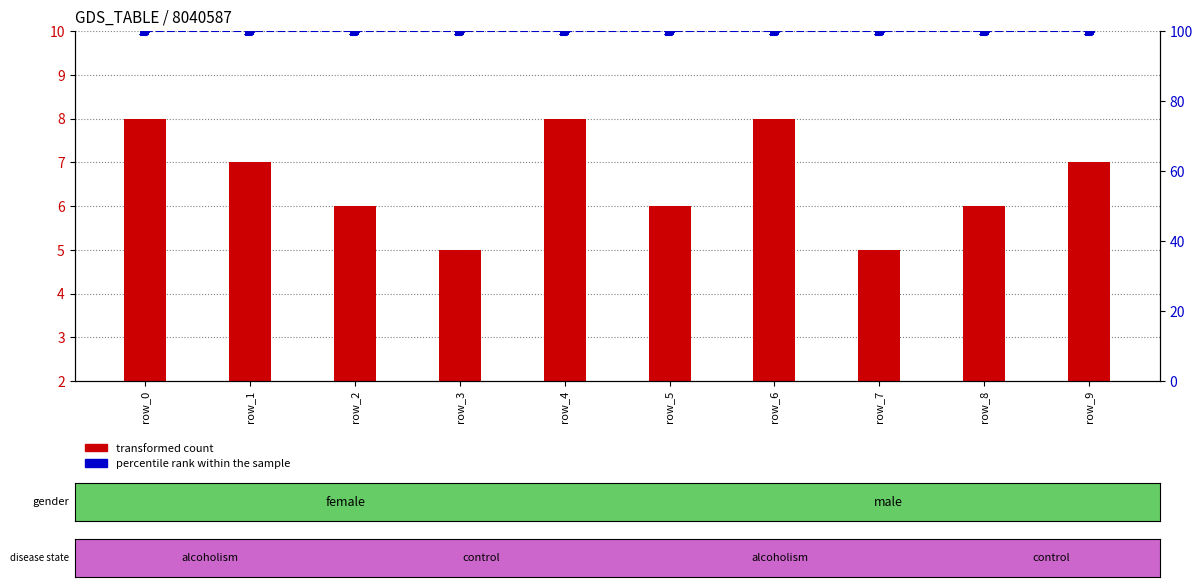

What is the total value across all series at row_5?

106